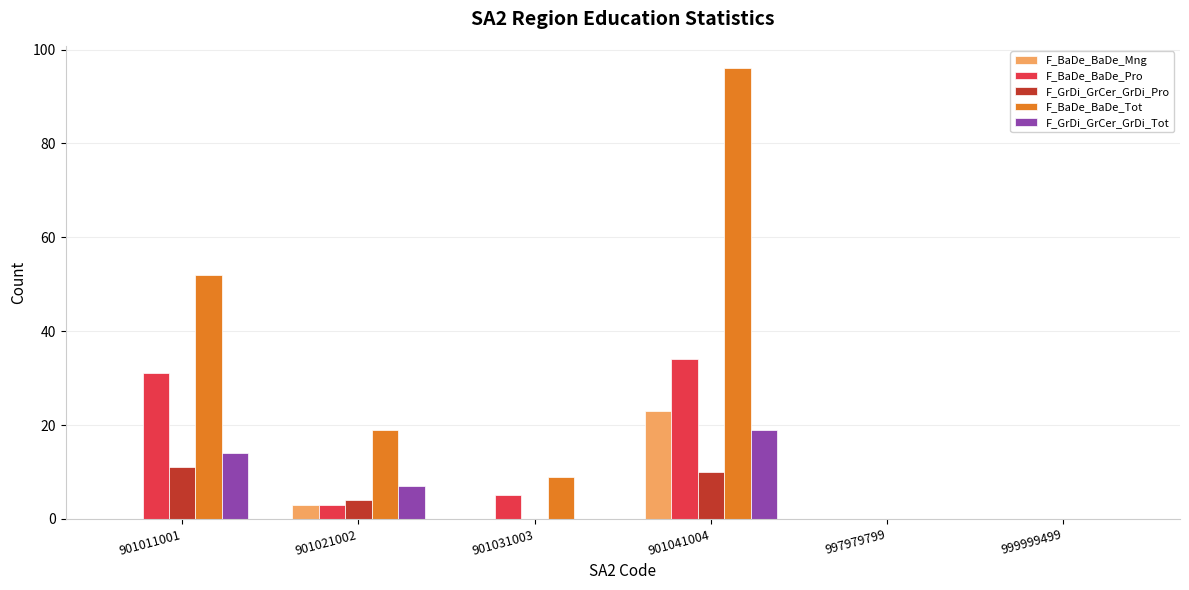

Between 901011001 and 901021002, which series saw the biggest shift?

F_BaDe_BaDe_Tot